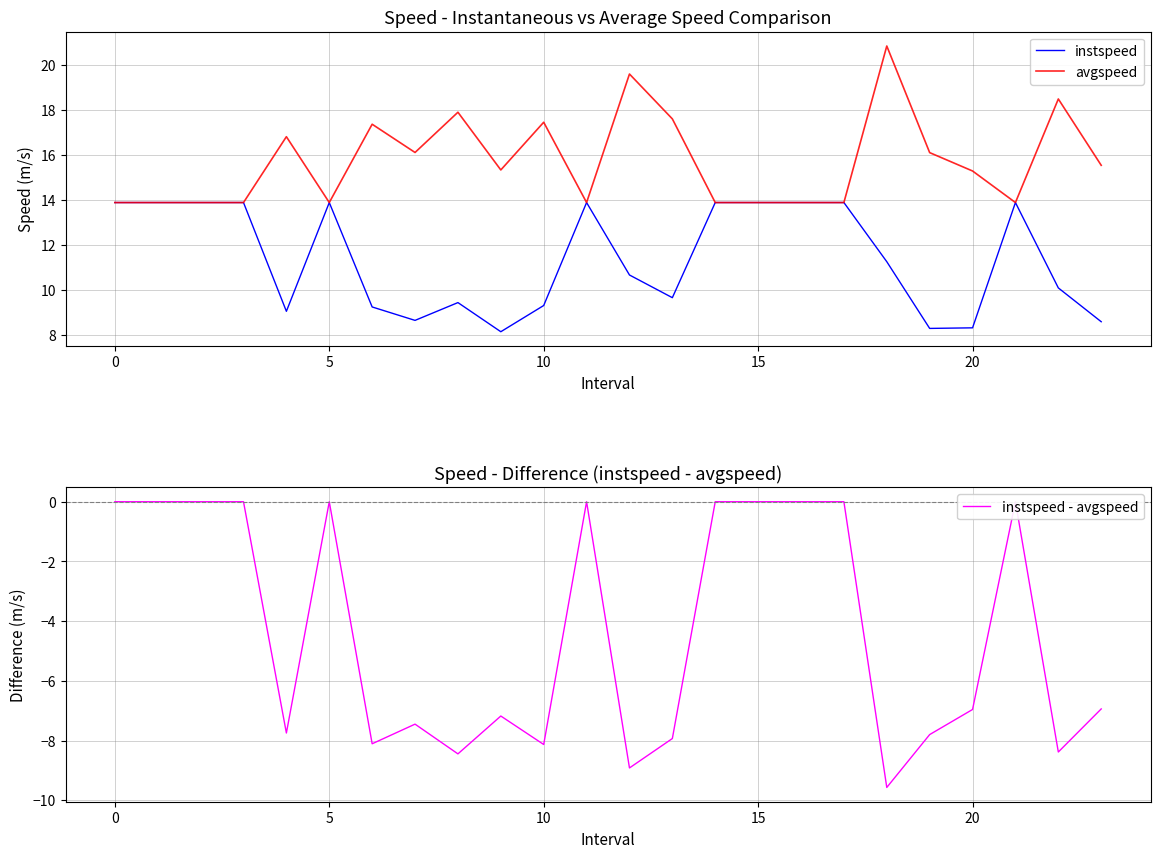

The avgspeed series shows 26.2 at 9. True or false?

False